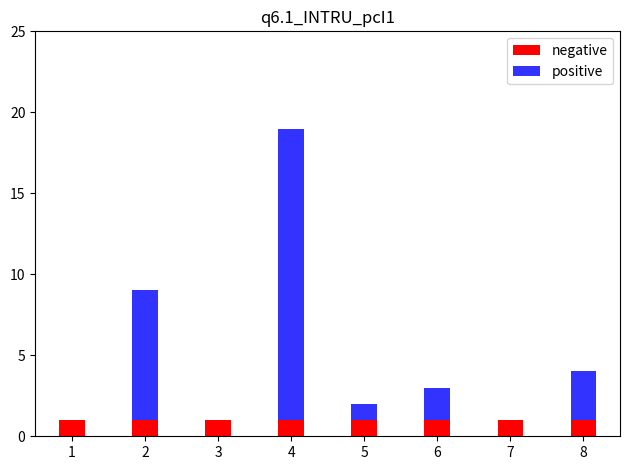

How many categories are shown in the chart?

8